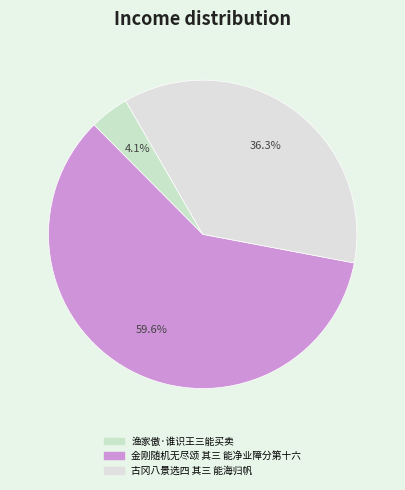

What is the ratio of the value at 渔家傲·谁识王三能买卖 to the value at 金刚随机无尽颂 其三 能净业障分第十六?

0.1